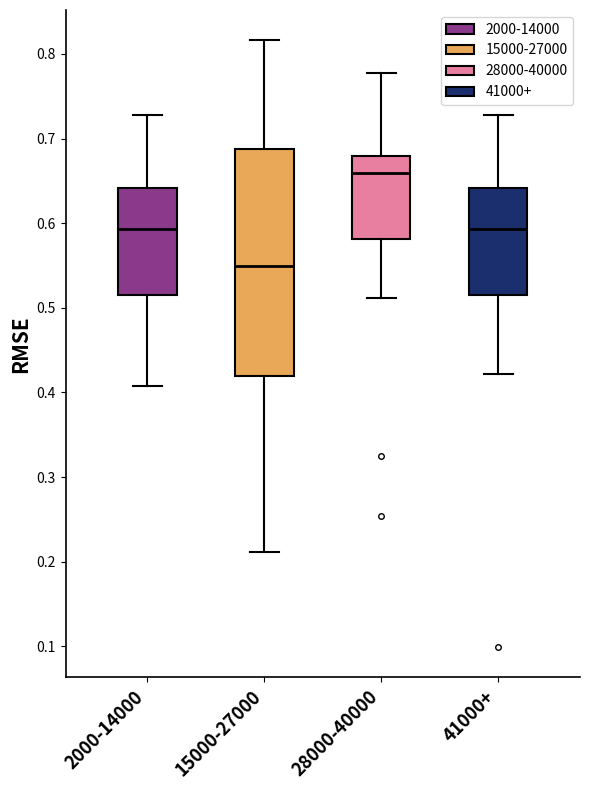

Which box has the lowest median line?

15000-27000